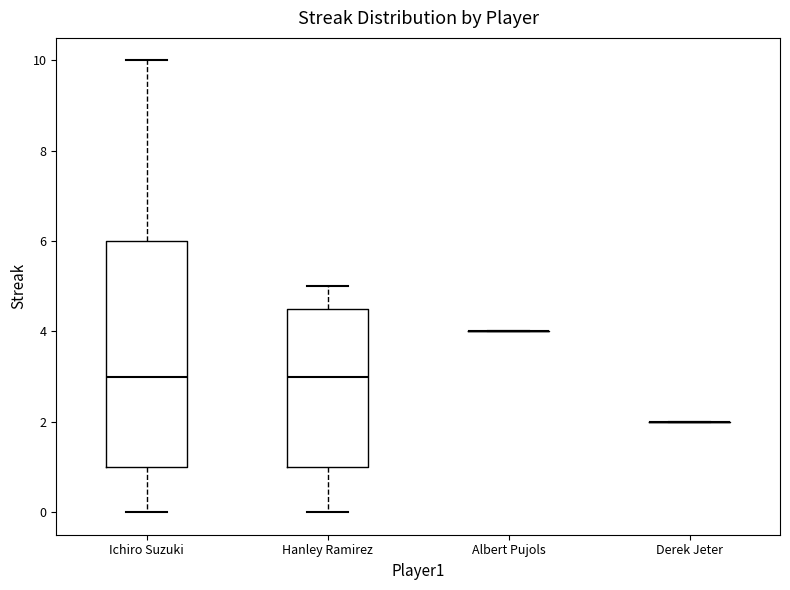

Reading left to right, transcribe this box plot: for each box, give where its median line is, the range the box spans, and where its two whiskers end, as read against the y-axis. The values are not printed on the chart, so give them approximately, as read against the axis.

Ichiro Suzuki: median 3.0, box 1.0 to 6.0, whiskers 0.0 to 10.0
Hanley Ramirez: median 3.0, box 1.0 to 4.6, whiskers 0.0 to 5.0
Albert Pujols: box collapsed to a line at 4.0, whiskers 4.0 to 4.0
Derek Jeter: box collapsed to a line at 2.0, whiskers 2.0 to 2.0